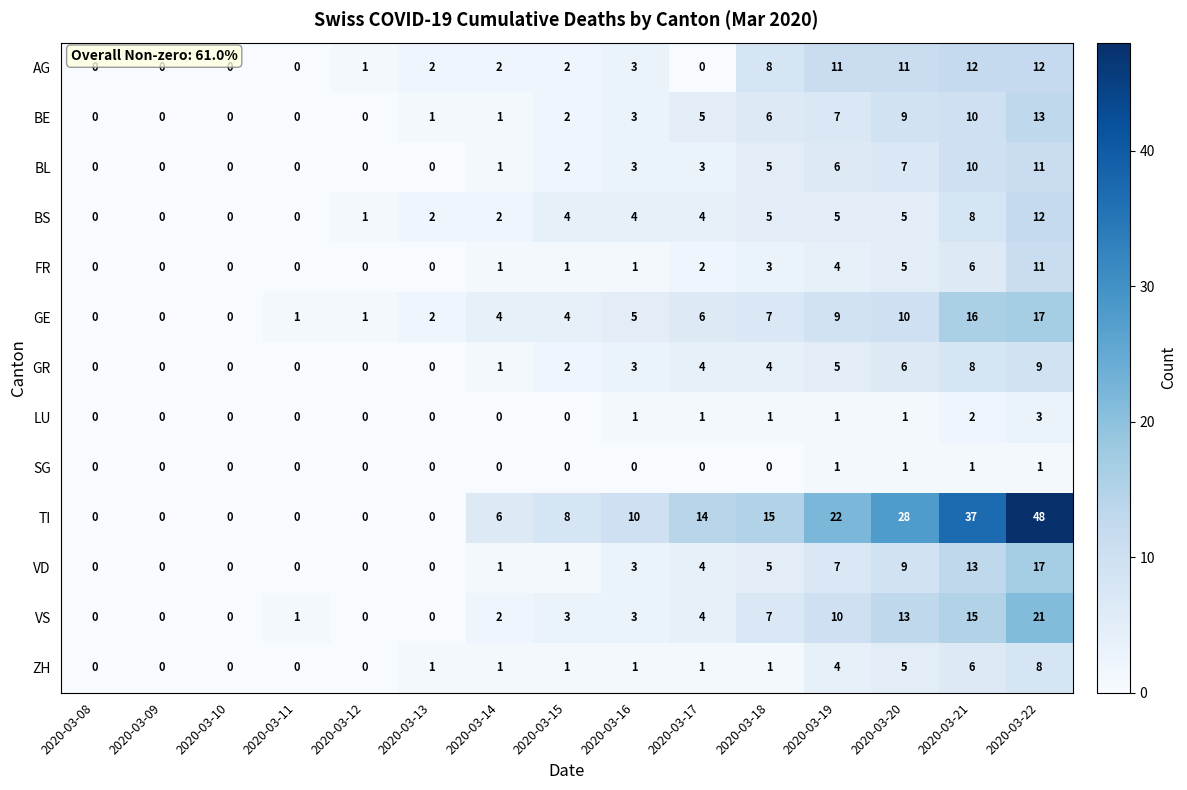

At how many categories does at least one series exceed 43?

1